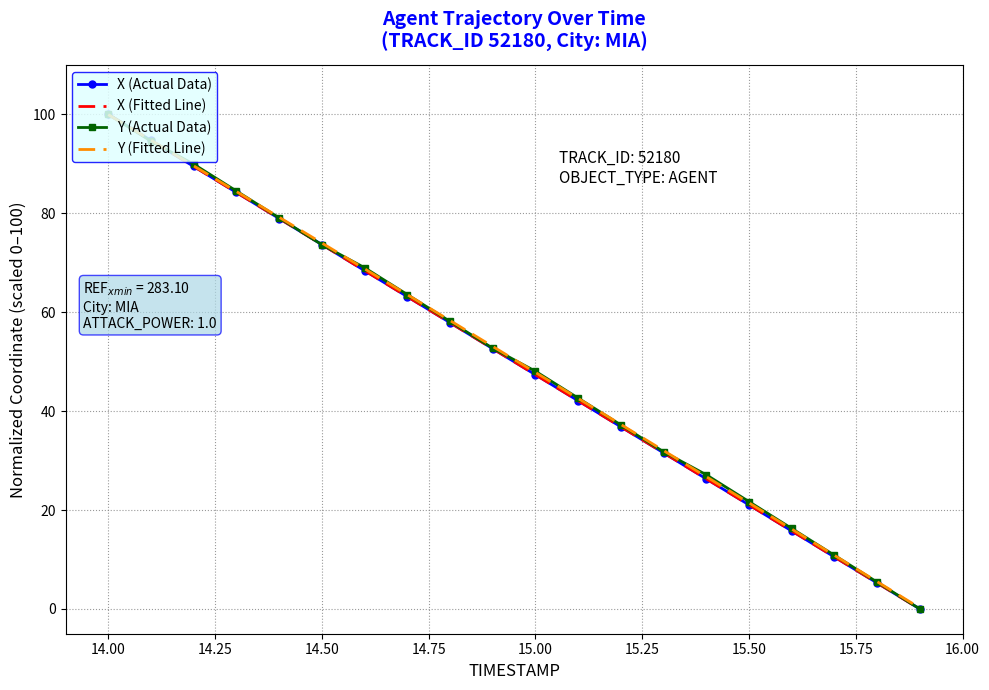

What are all the series names shown in the legend?

X (Actual Data), X (Fitted Line), Y (Actual Data), Y (Fitted Line)